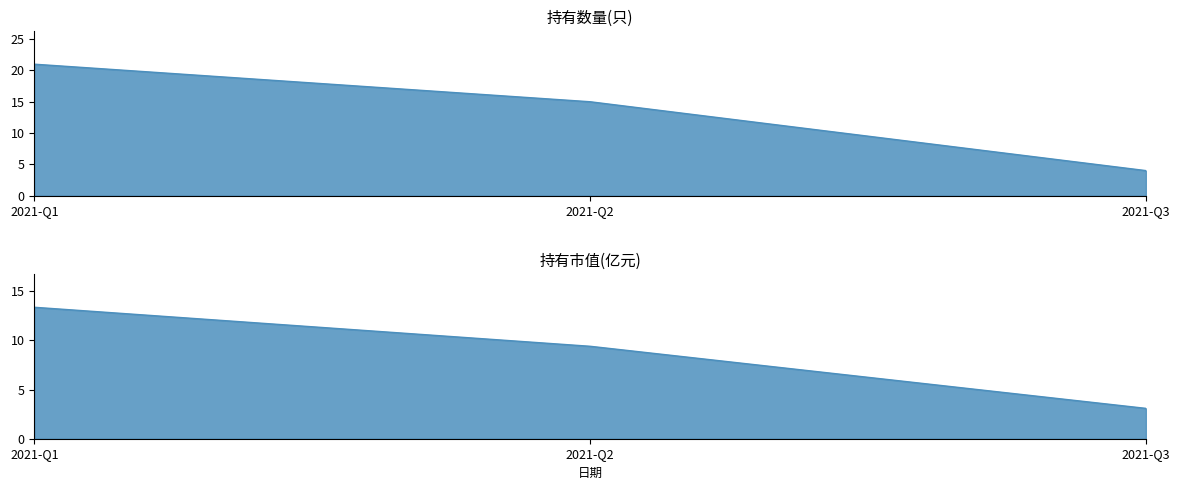

What is the difference between the 持有市值(亿元) values at 2021-Q3 and 2021-Q1?

10.3